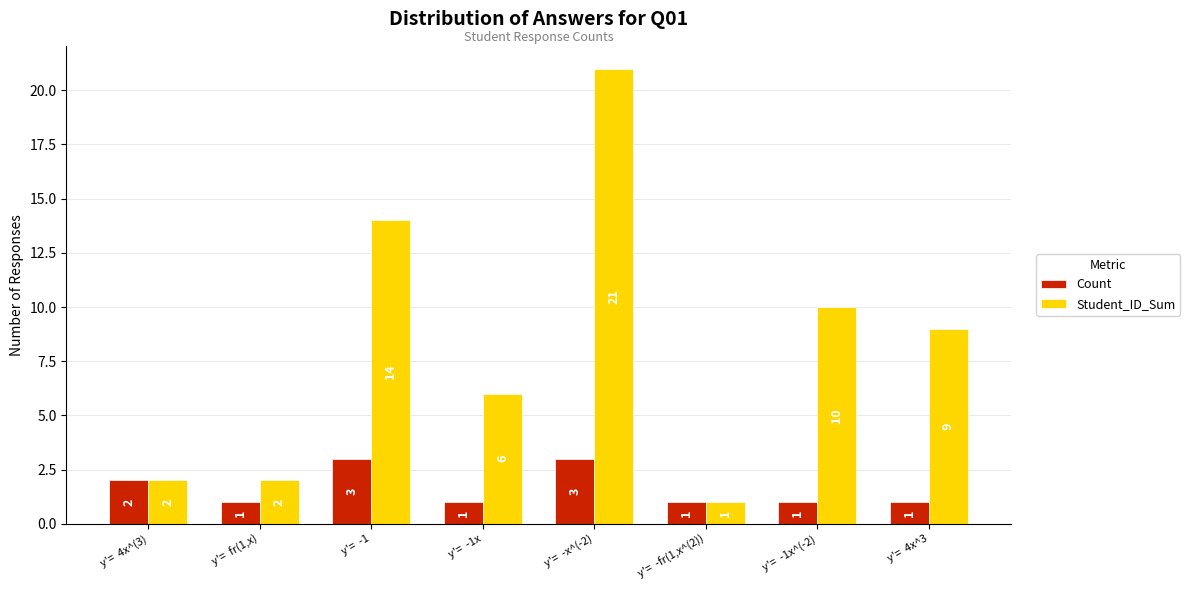

True or false: Student_ID_Sum has a value of 9 at y'=  4x^3.

True